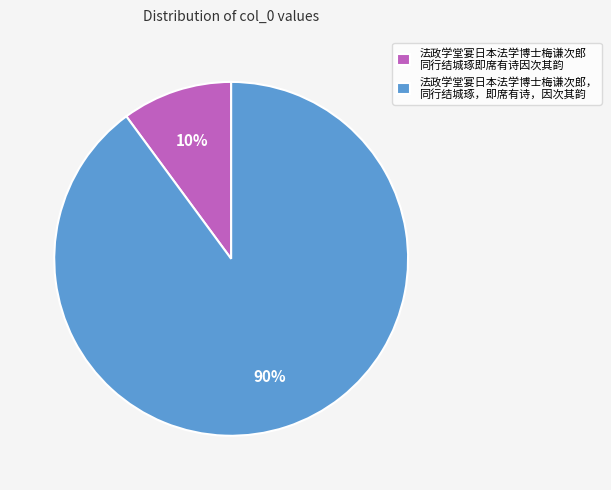

Is the sum of 法政学堂宴日本法学博士梅谦次郎 同行结城琢即席有诗因次其韵 and 法政学堂宴日本法学博士梅谦次郎， 同行结城琢，即席有诗，因次其韵 greater than half?

Yes